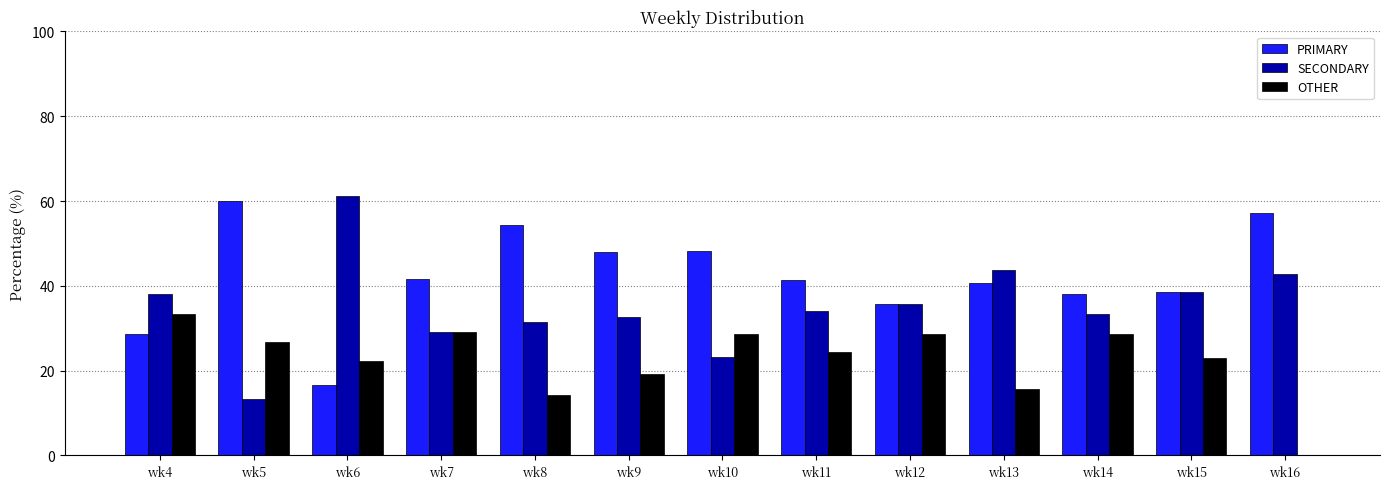

The SECONDARY series shows 55.5 at wk12. True or false?

False